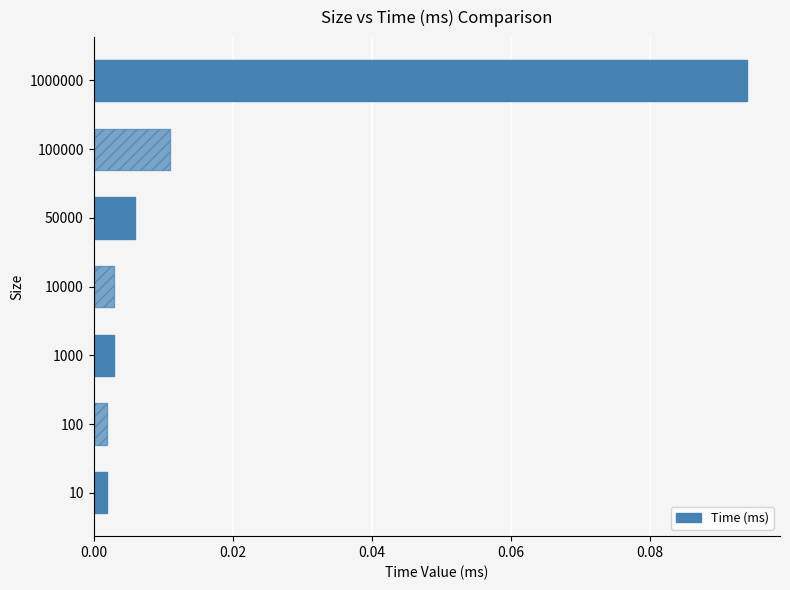

At which category does the chart reach its peak across all series?

1000000